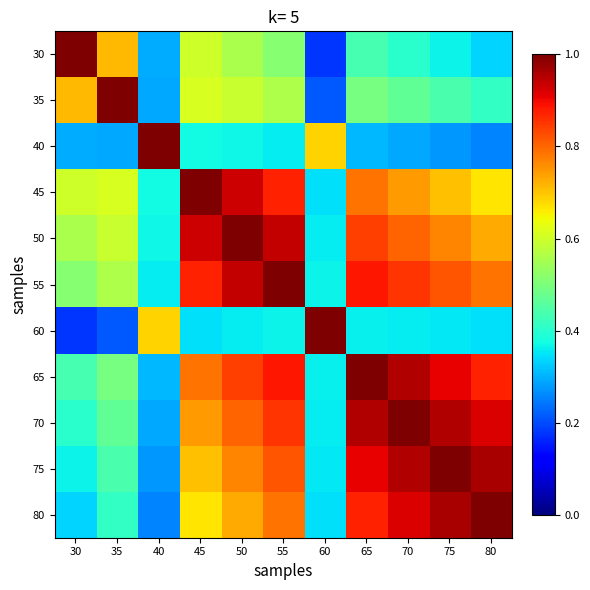

What is the smallest value displayed?

0.2